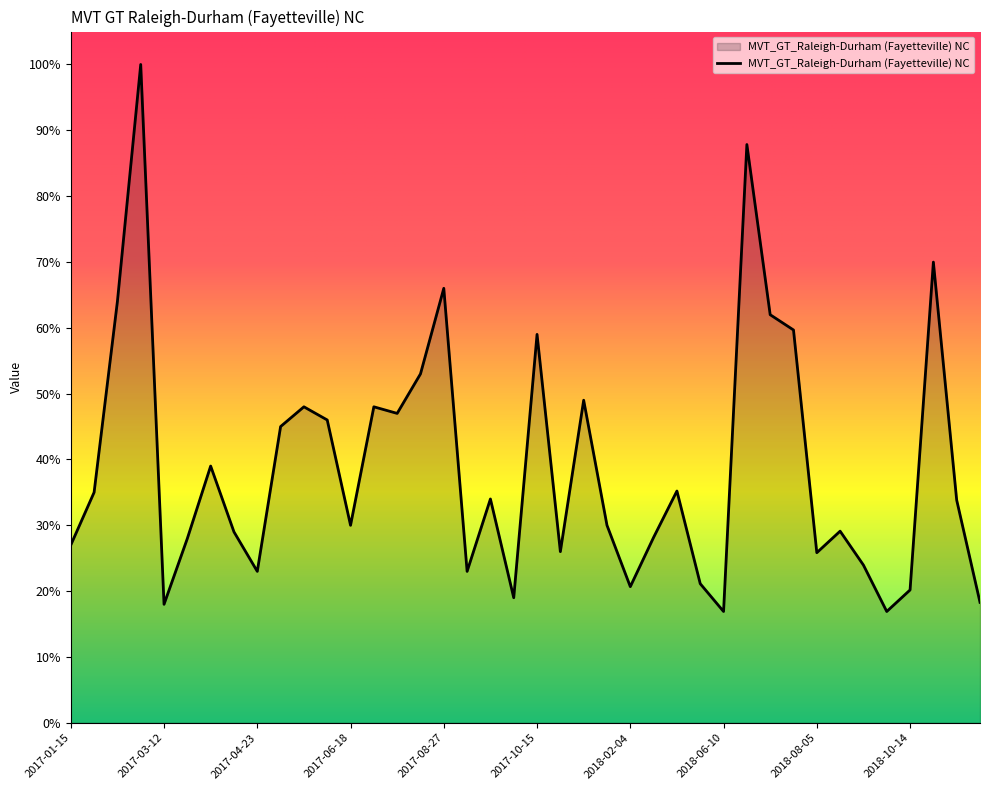

What is the difference between the maximum and minimum values?

83.1